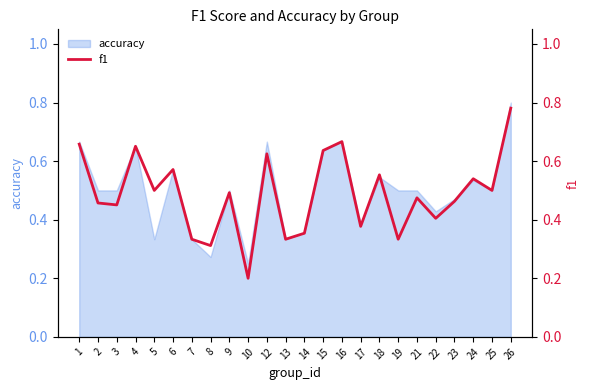

Is it true that the value at 2 is 0.5?

True